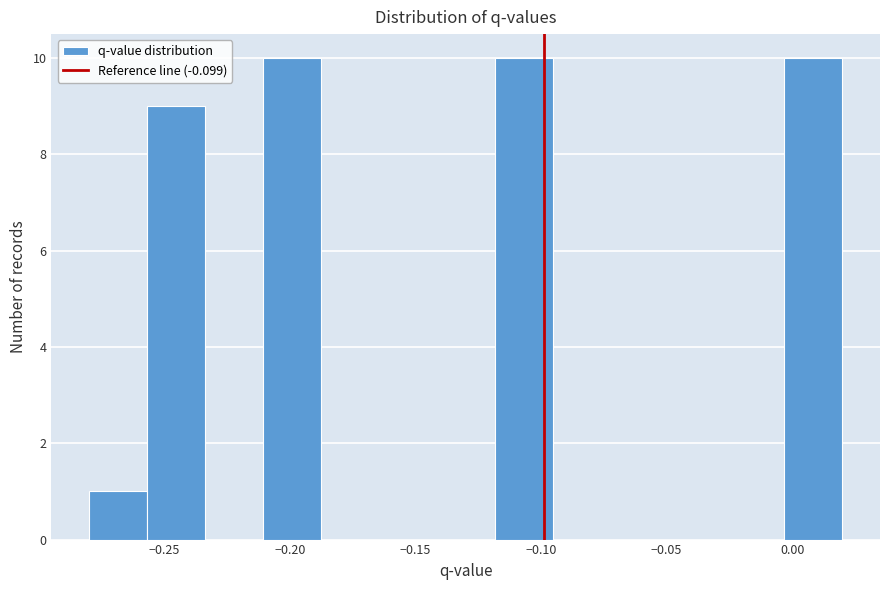

How tall is the bar that spans -0.005 to 0.020 on the x-axis? Neither the bar edges nor the heights are printed on the chart, so give them approximately, as read against the axes.

10